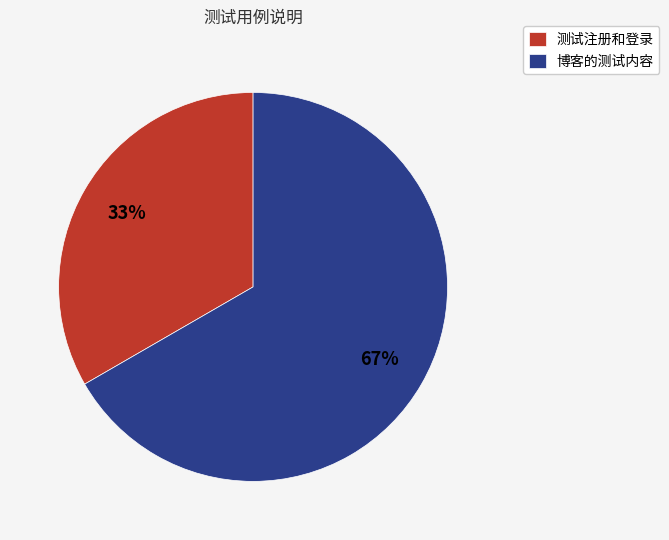

Is there any slice that represents more than half of the pie?

Yes